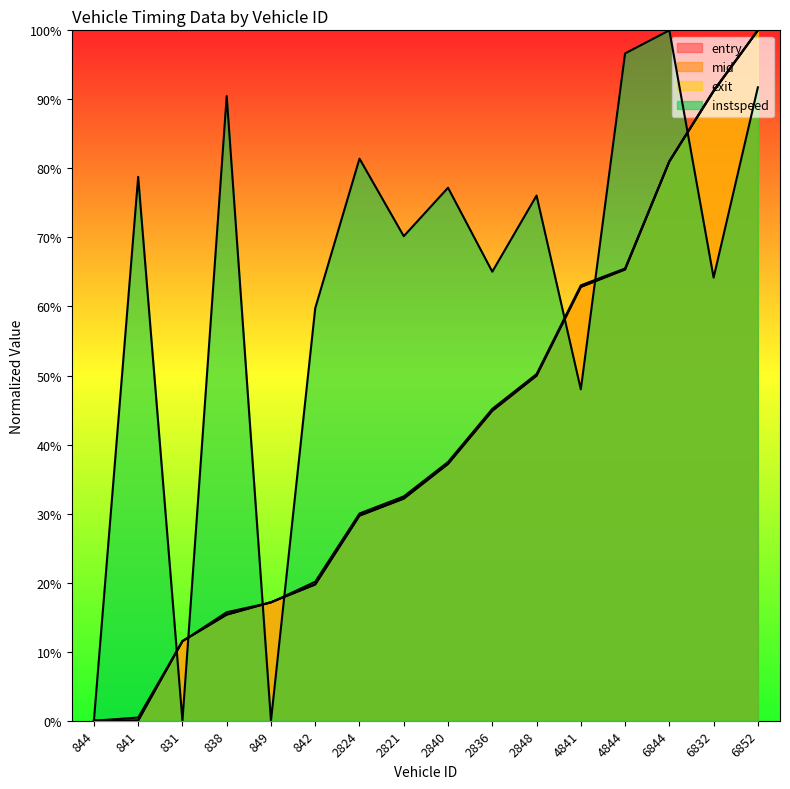

Is it true that mid equals 0.4 at 844?

False